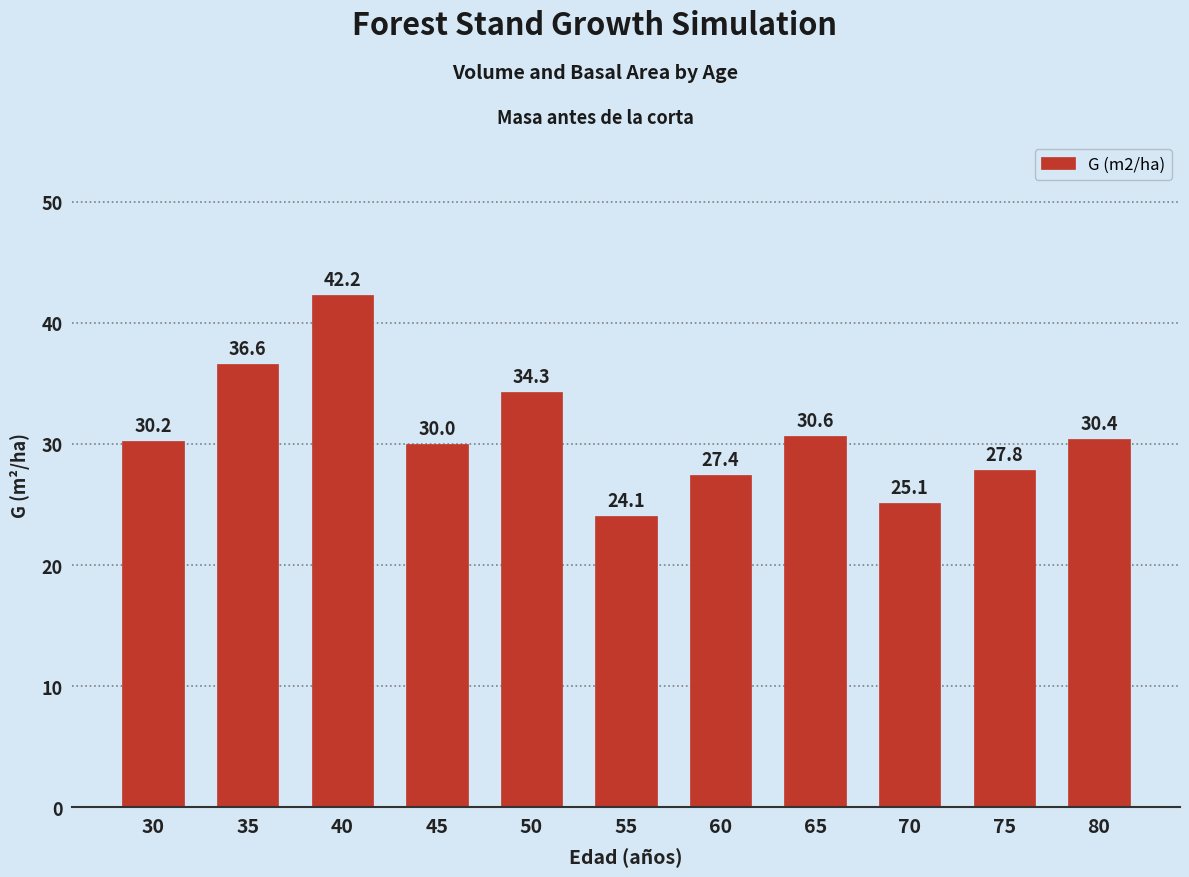

At which label does the data first exceed 30?

30